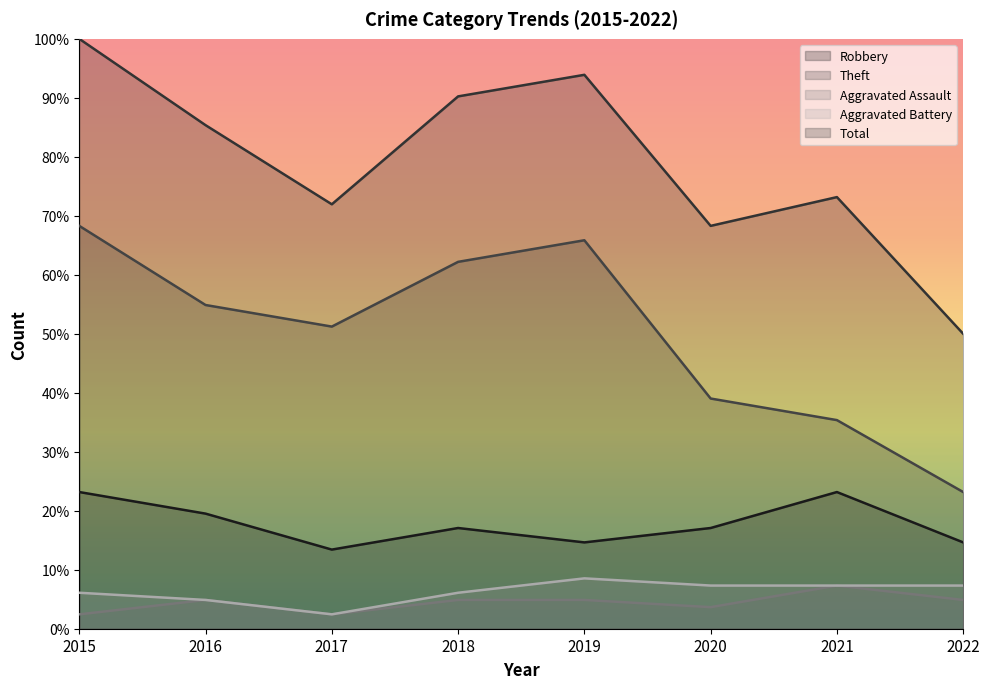

Which category has the highest value in the Robbery series?

2015